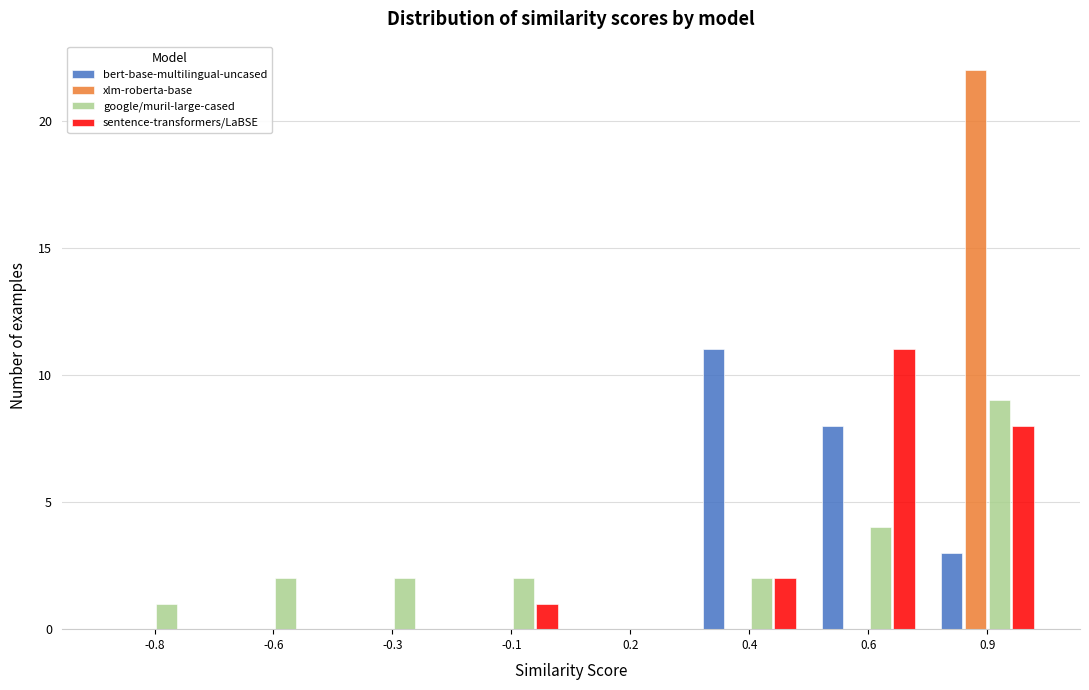

The xlm-roberta-base series shows 22 at 0.9. True or false?

True